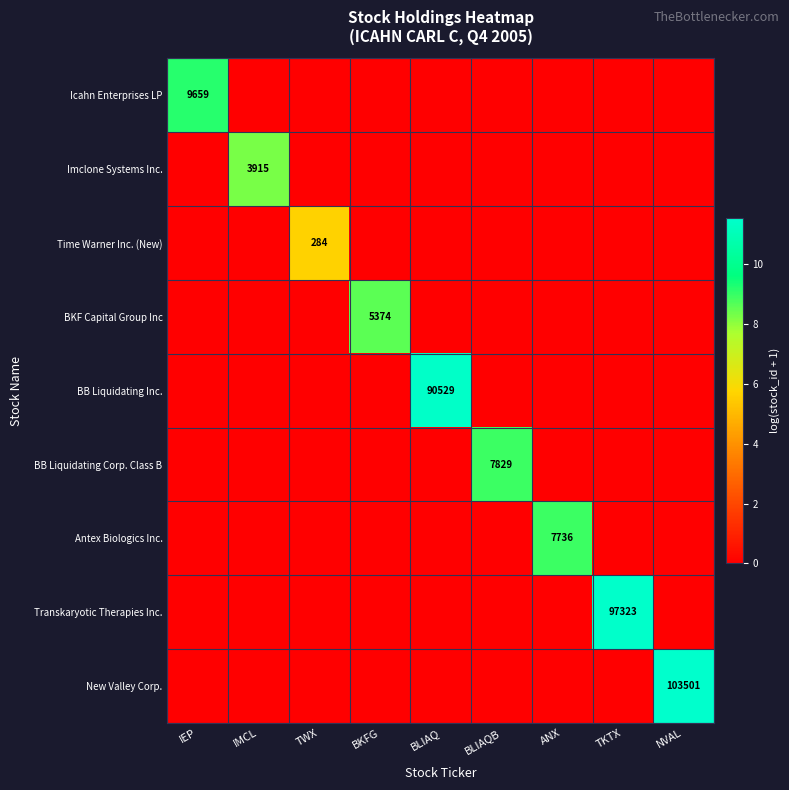

True or false: Imclone Systems Inc. has a value of 3915 at IMCL.

True